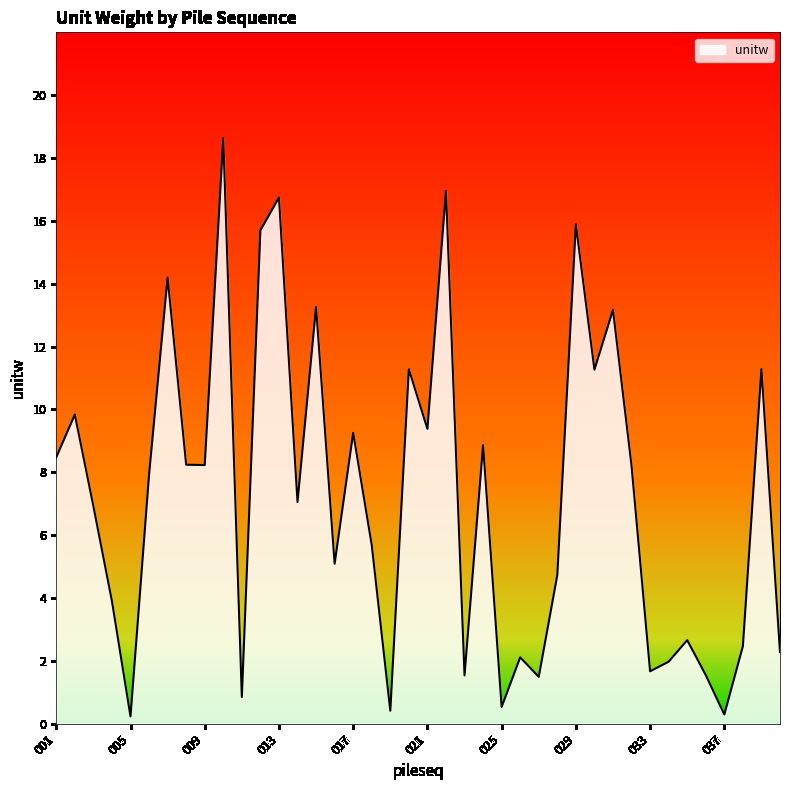

Count the number of categories in the chart.

40